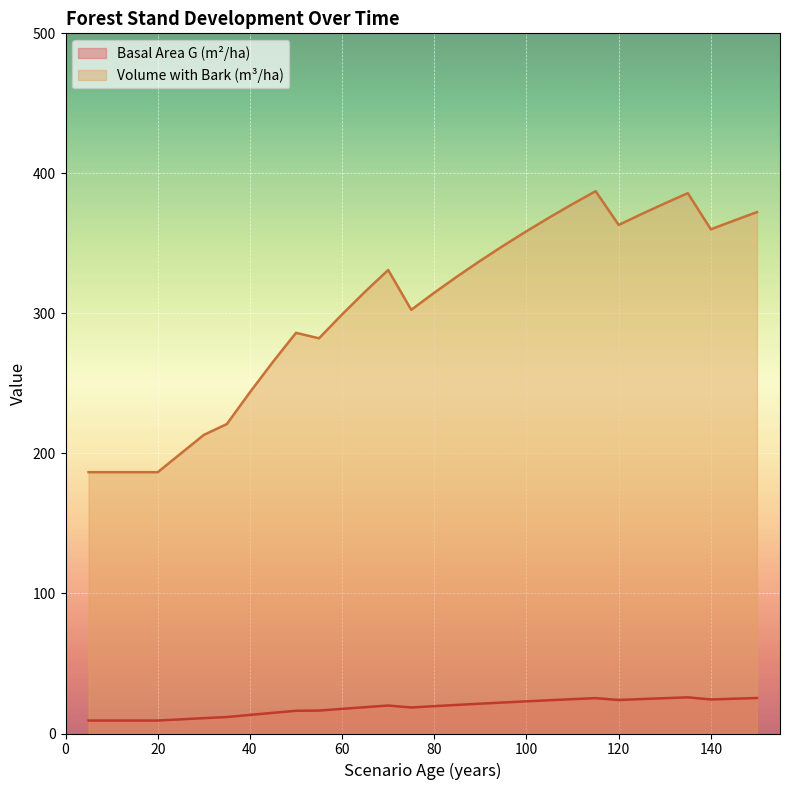

True or false: V_con_corteza has a value of 366.3 at 145.

True